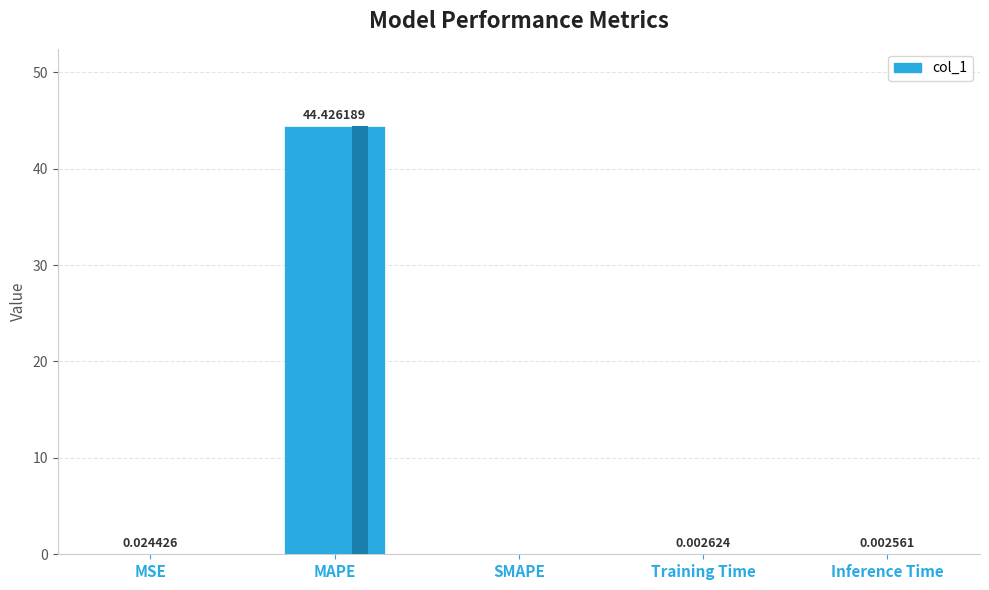

Rank the categories by value from lowest to highest.

SMAPE, Inference Time, Training Time, MSE, MAPE